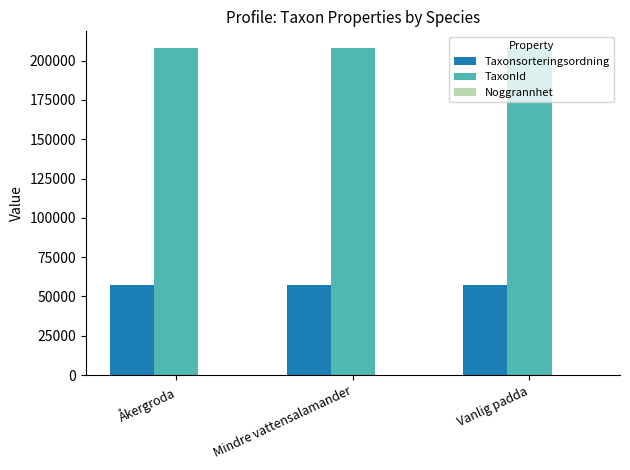

What is the highest value of the Taxonsorteringsordning series?

57585